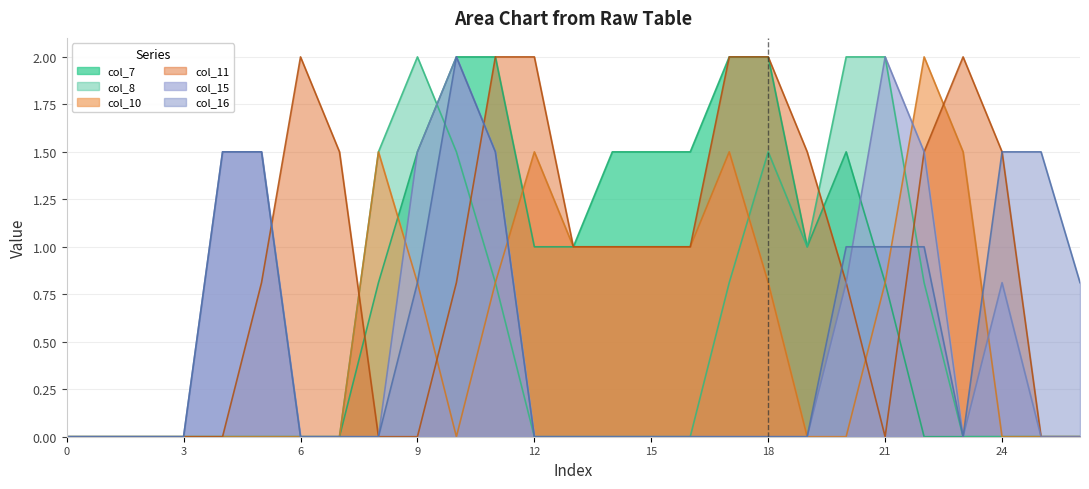

How many positive values does the col_8 series have?

10